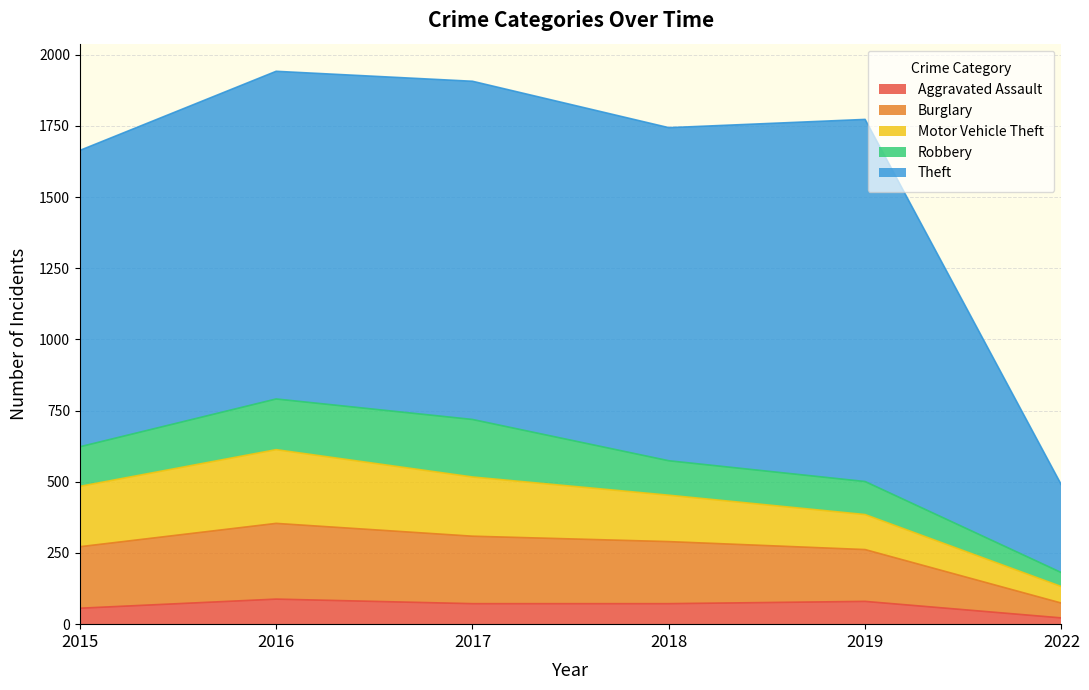

What is the minimum value for Motor Vehicle Theft?

58